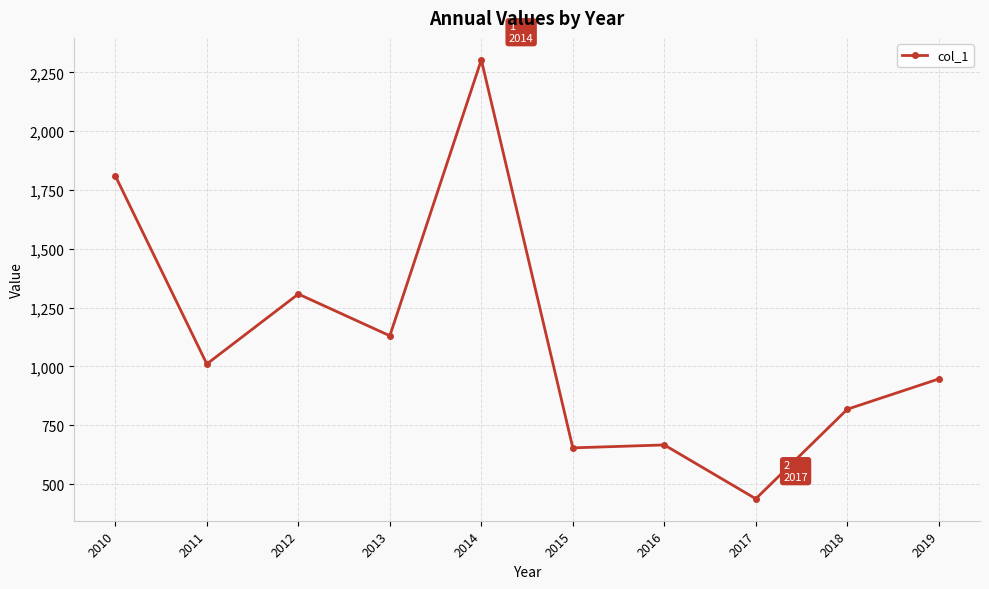

The chart shows a value of 2303.5 at 2014. True or false?

True